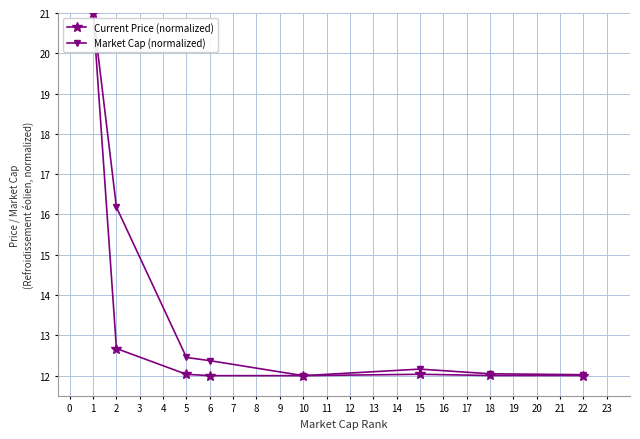

What is the spread (max minus min) of values at 2?

3.5